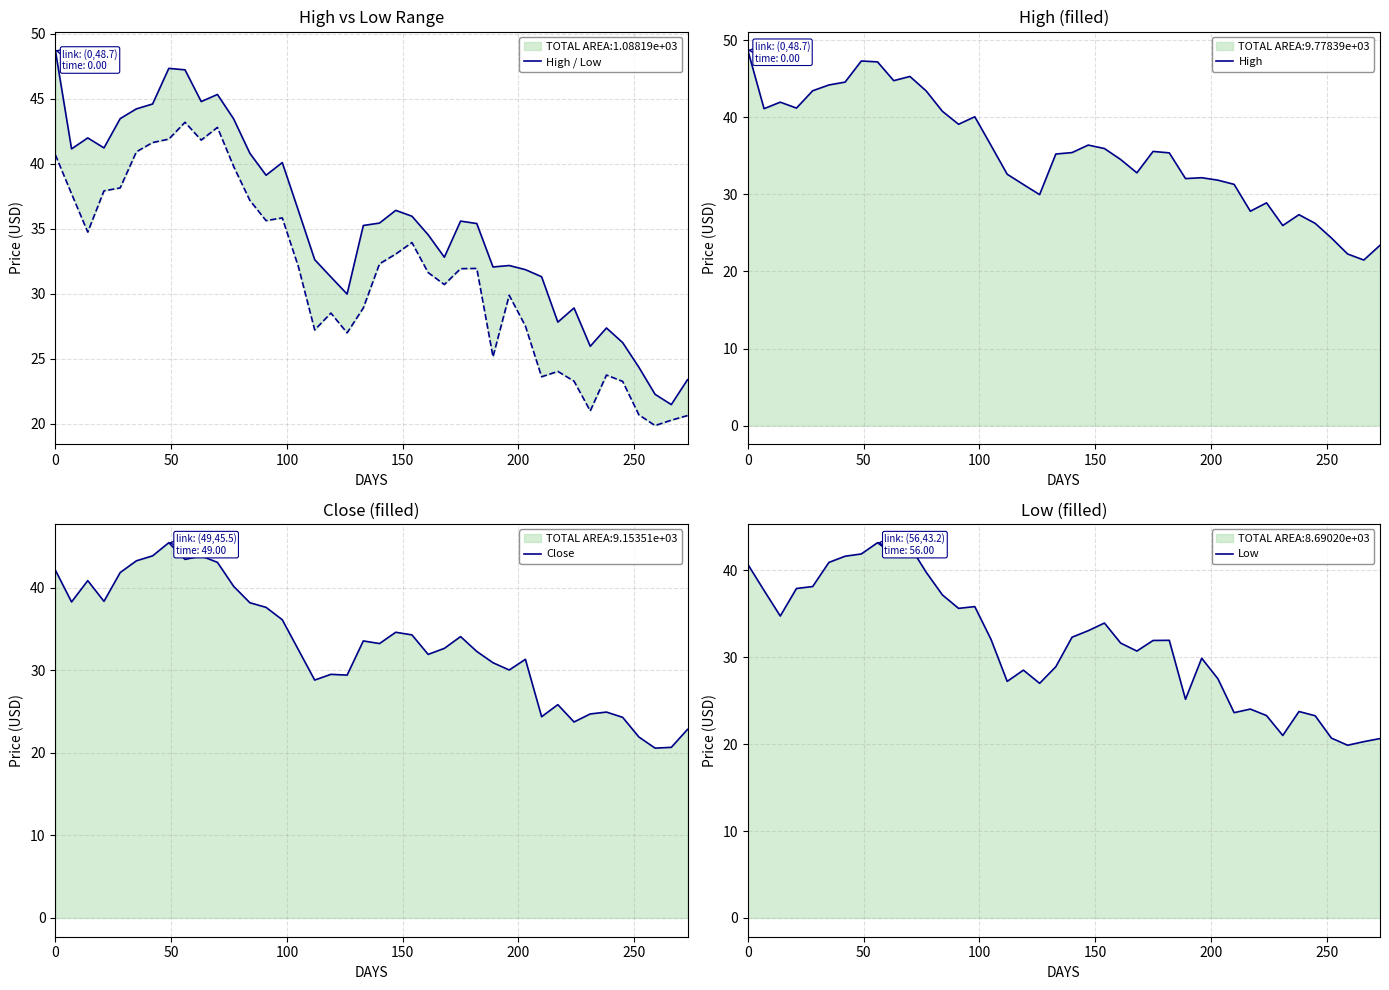

What is the lowest value of the Low series?

19.9